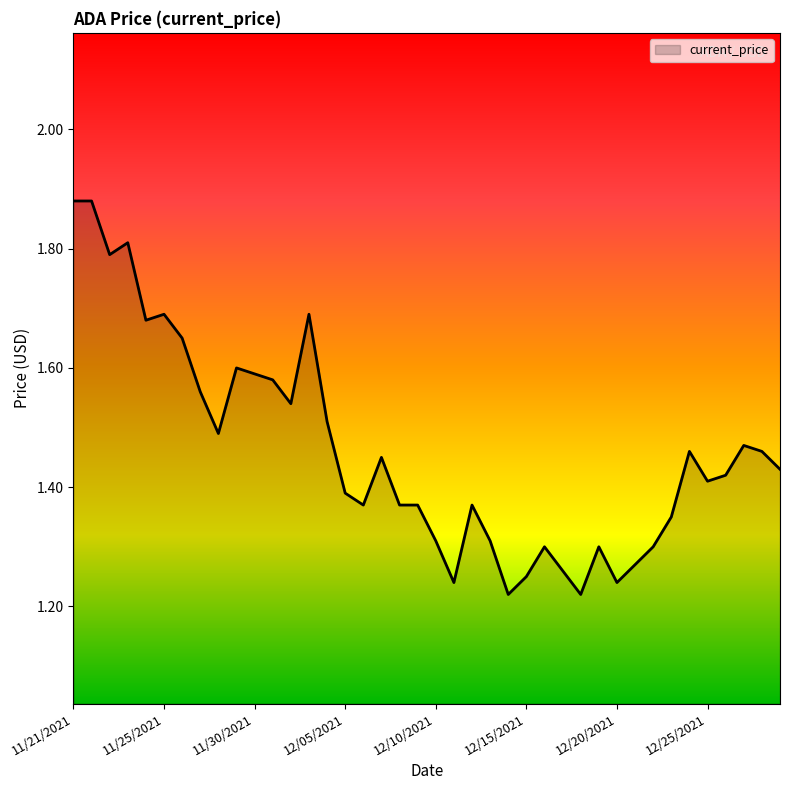

What is the difference between the maximum and minimum values?

0.7